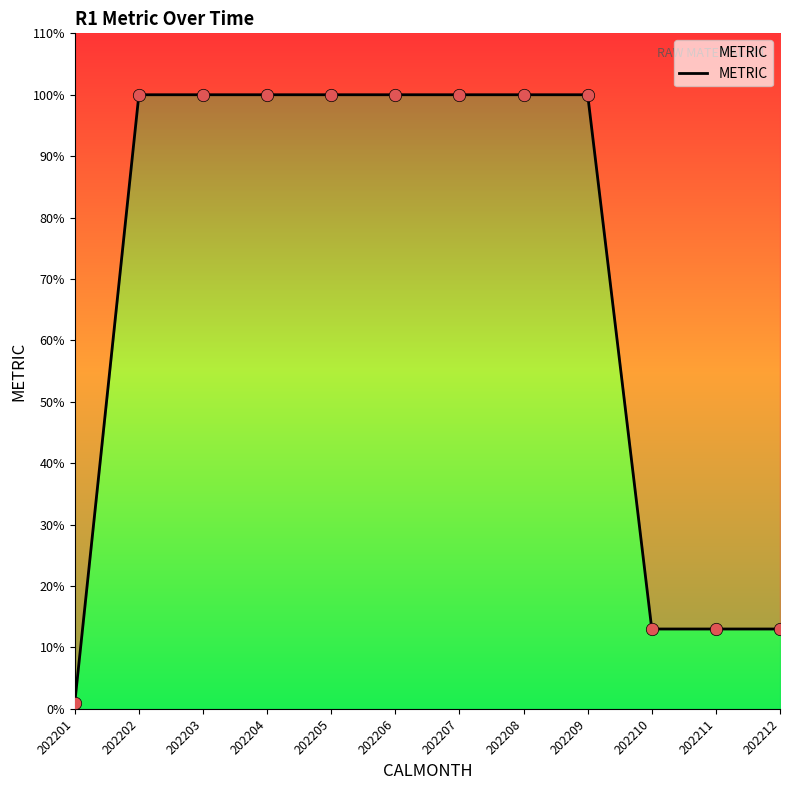

Approximately how many times larger is the value at 202207 compared to 202206?

1.0